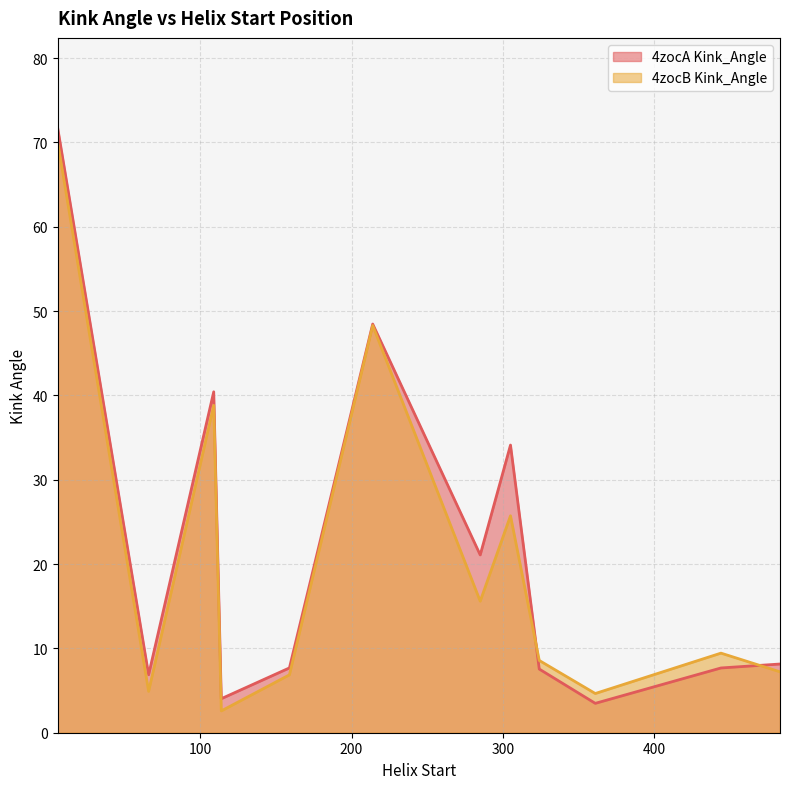

Which series changed the most between 66 and 361?

4zocA Kink_Angle